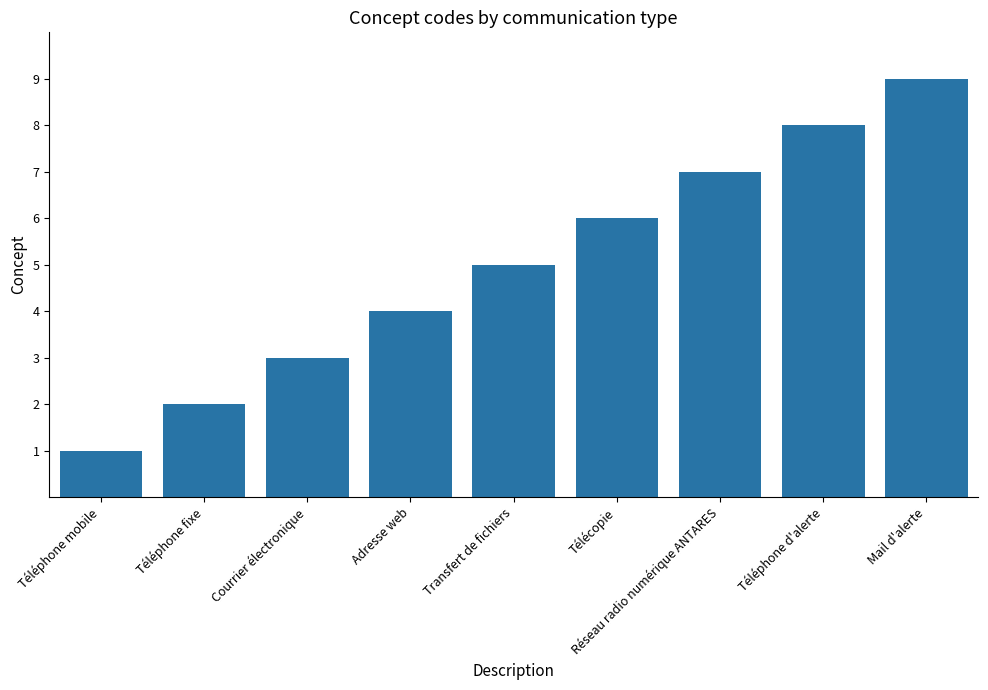

Between Courrier électronique and Télécopie, which is larger?

Télécopie